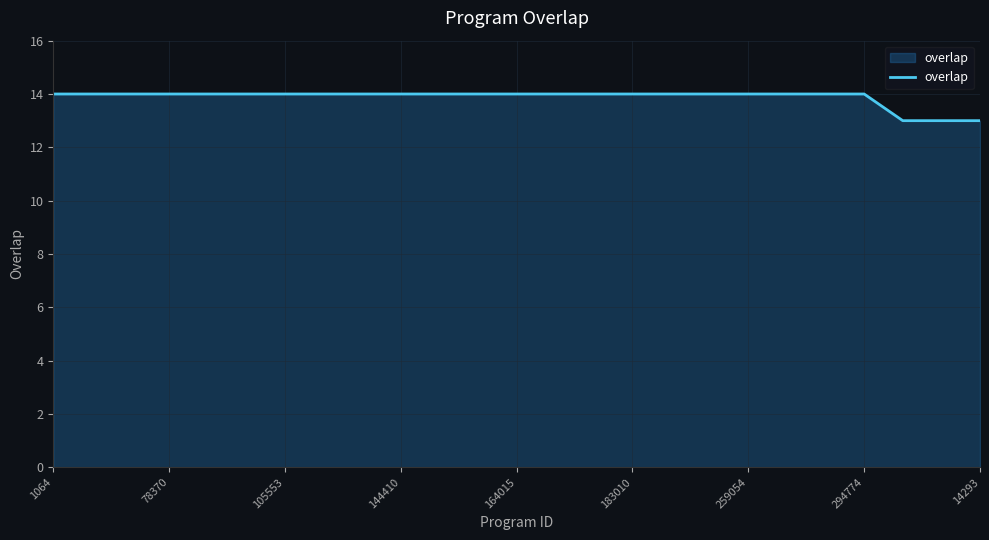

What is the smallest value displayed?

13